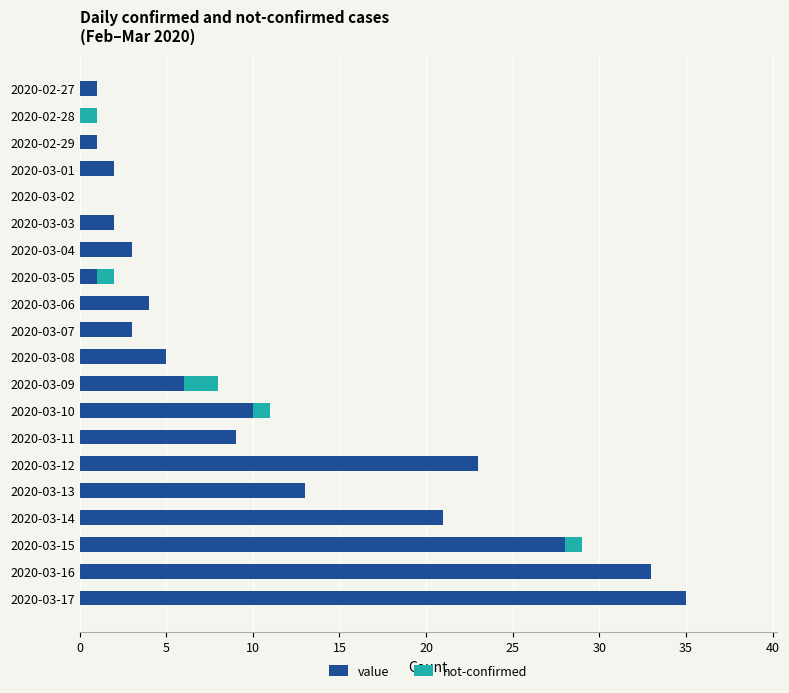

At which category is the sum across all series the highest?

2020-03-17